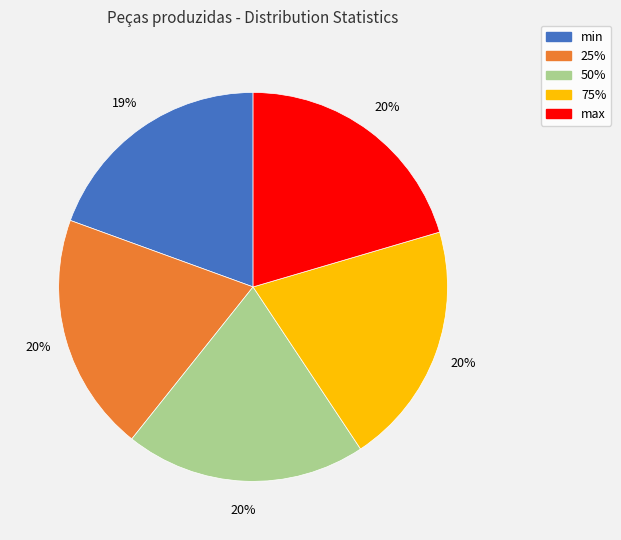

To the nearest percent, what is the difference between the largest and smallest slice percentages?

1%